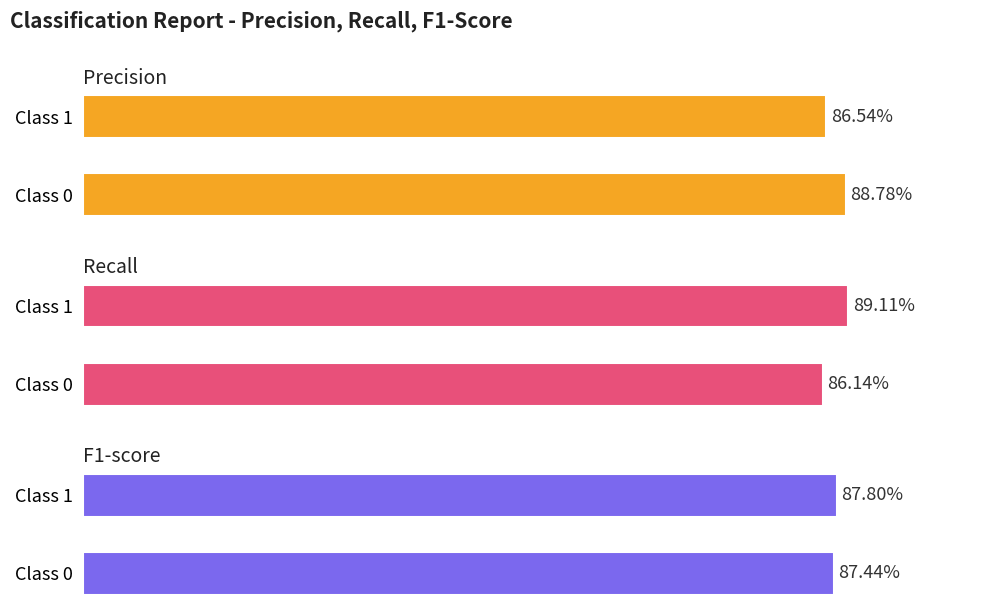

What is the minimum value shown in the chart?

0.9